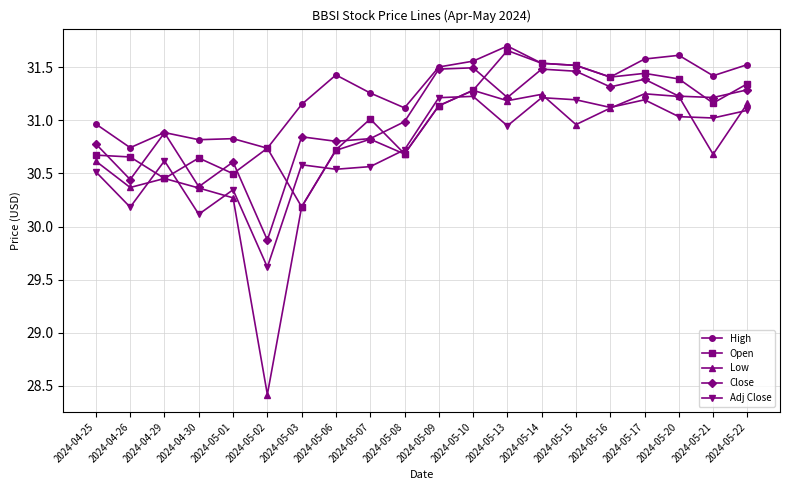

Count the number of data series in this chart.

5